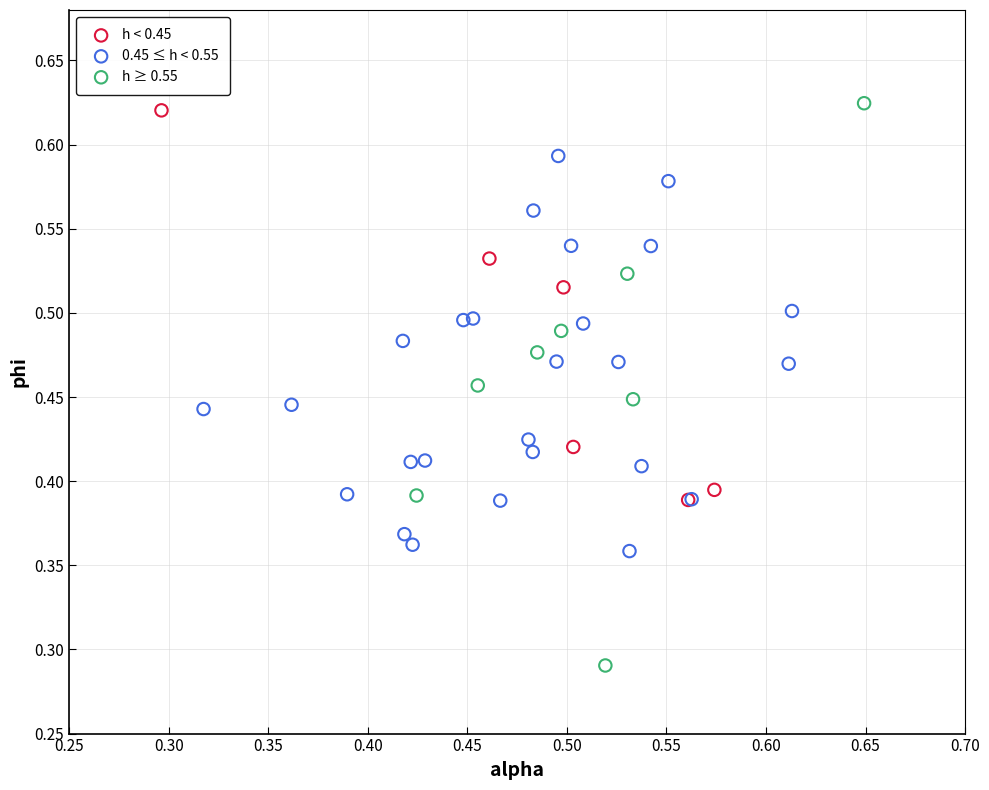

Which series contains the lowest Y value?

h ≥ 0.55